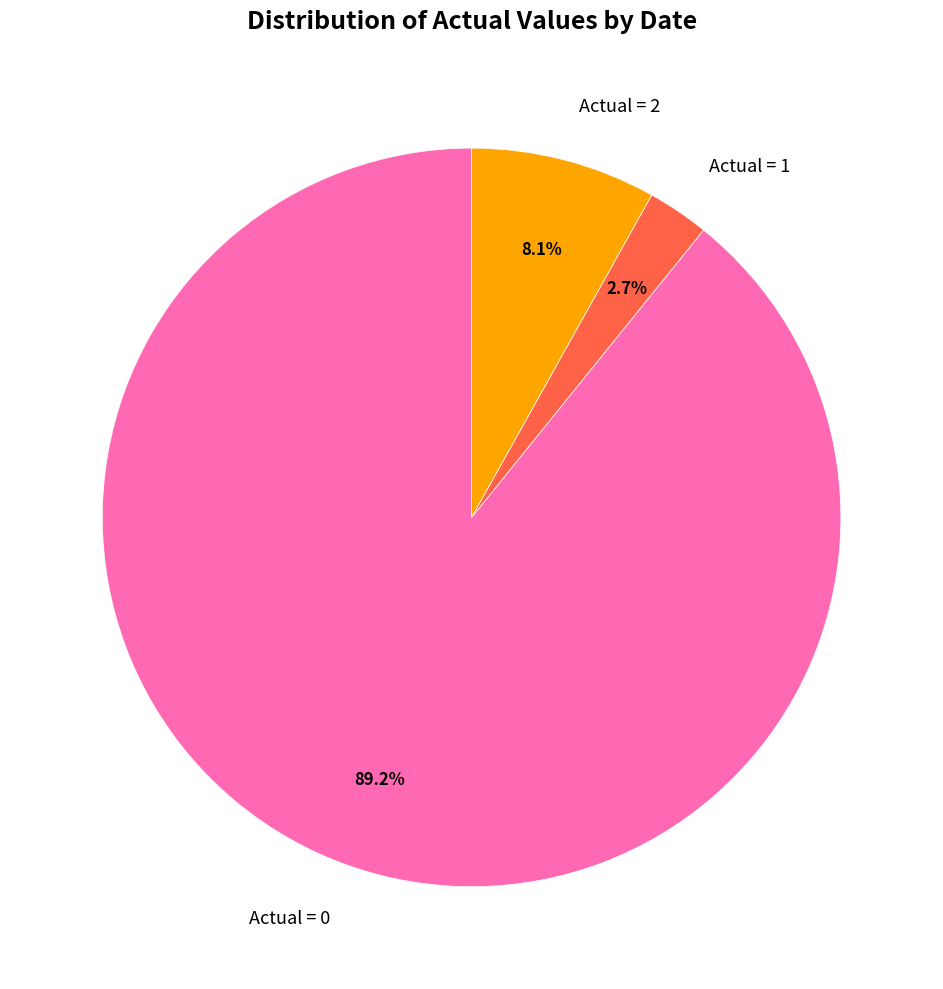

Combined, what portion of the pie is Actual = 1 and Actual = 0?

91.9%